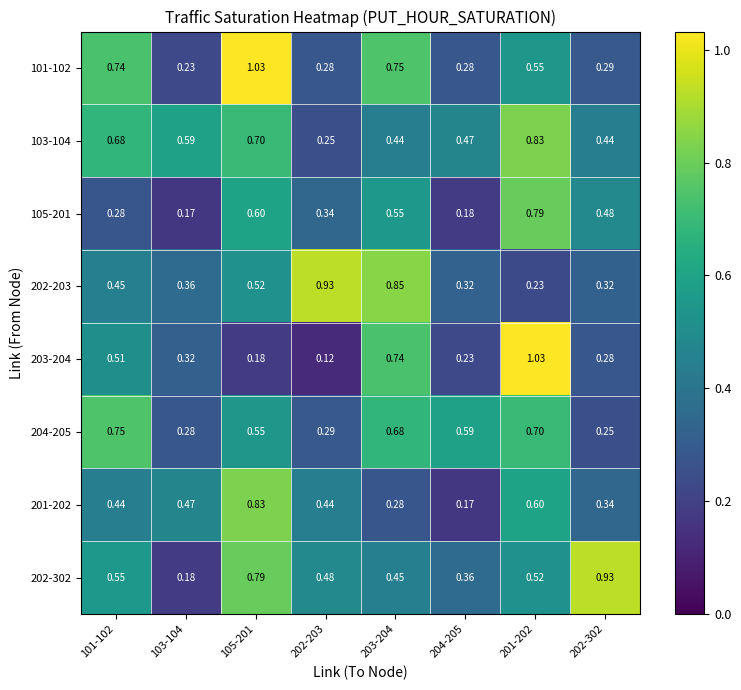

At how many categories does at least one series exceed 0?

8